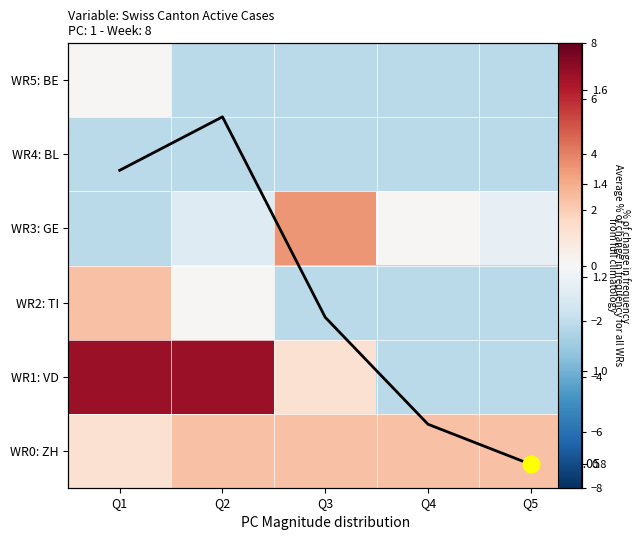

At how many categories does at least one series exceed 3?

3